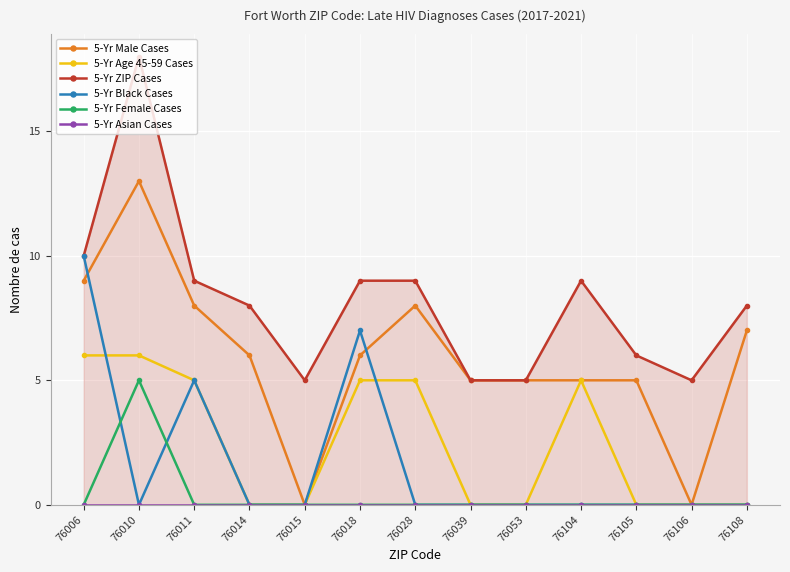

The value of 5-Yr Male Cases at 76015 is 0. True or false?

True